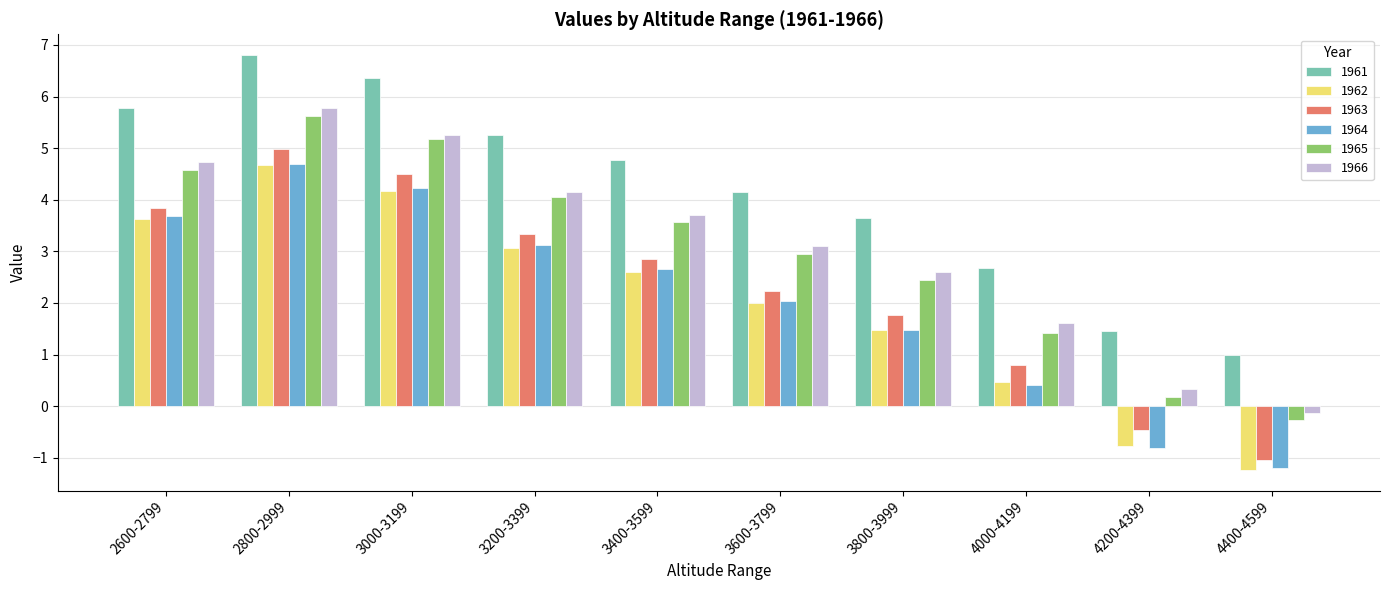

At which label does 1962 reach its minimum?

4400-4599